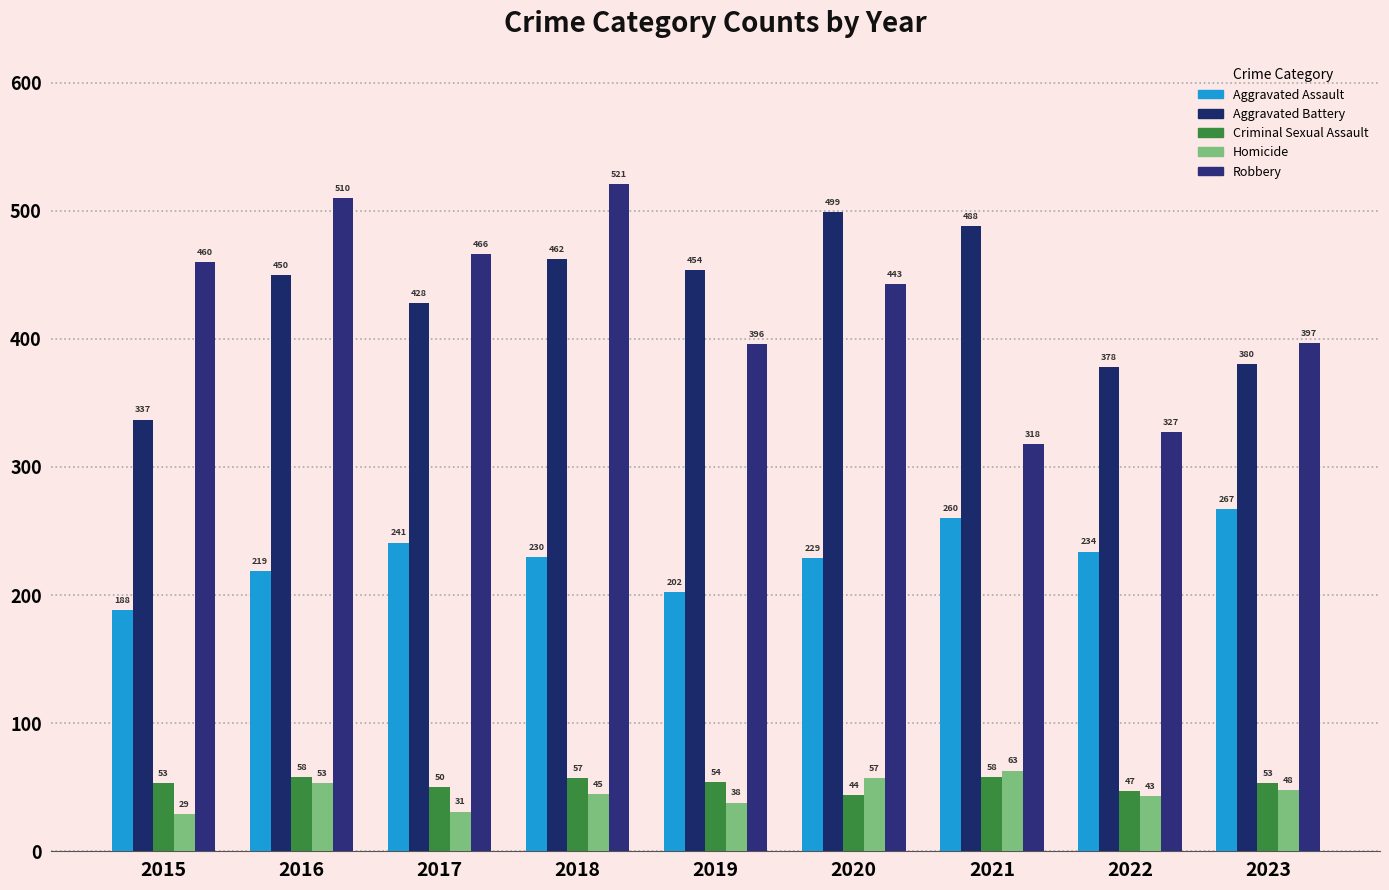

Reading left to right, what are all the values shown in this chart?

Aggravated Assault: 188	219	241	230	202	229	260	234	267
Aggravated Battery: 337	450	428	462	454	499	488	378	380
Criminal Sexual Assault: 53	58	50	57	54	44	58	47	53
Homicide: 29	53	31	45	38	57	63	43	48
Robbery: 460	510	466	521	396	443	318	327	397